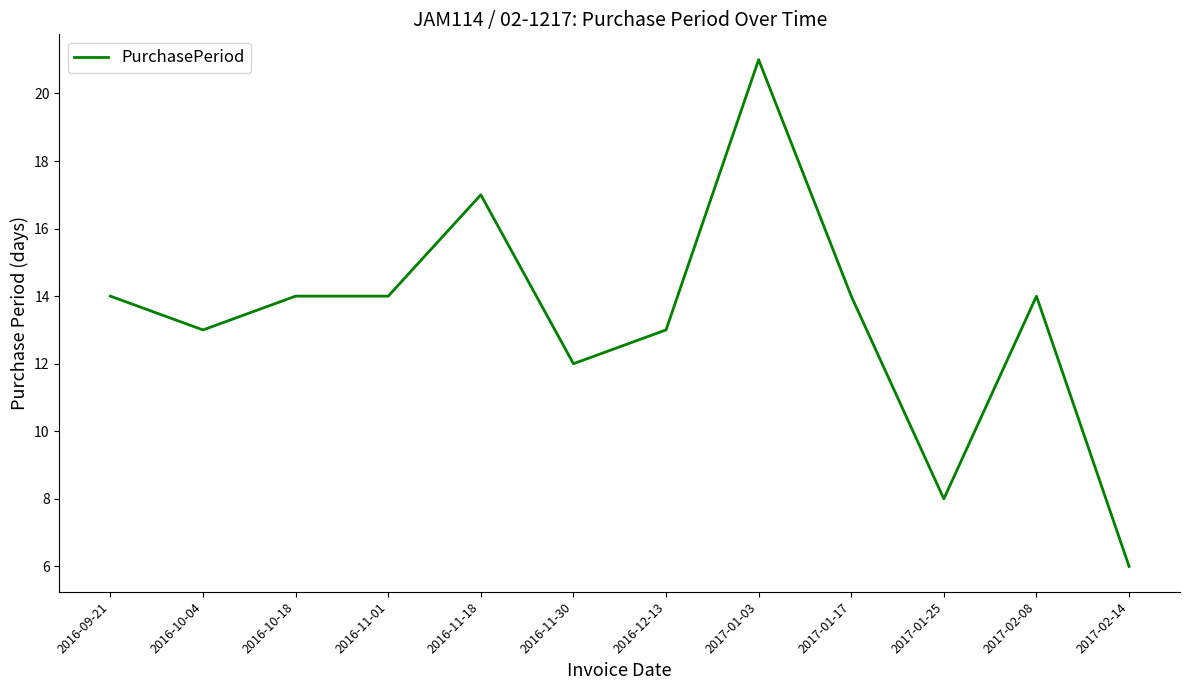

How many lines are shown in the chart?

1